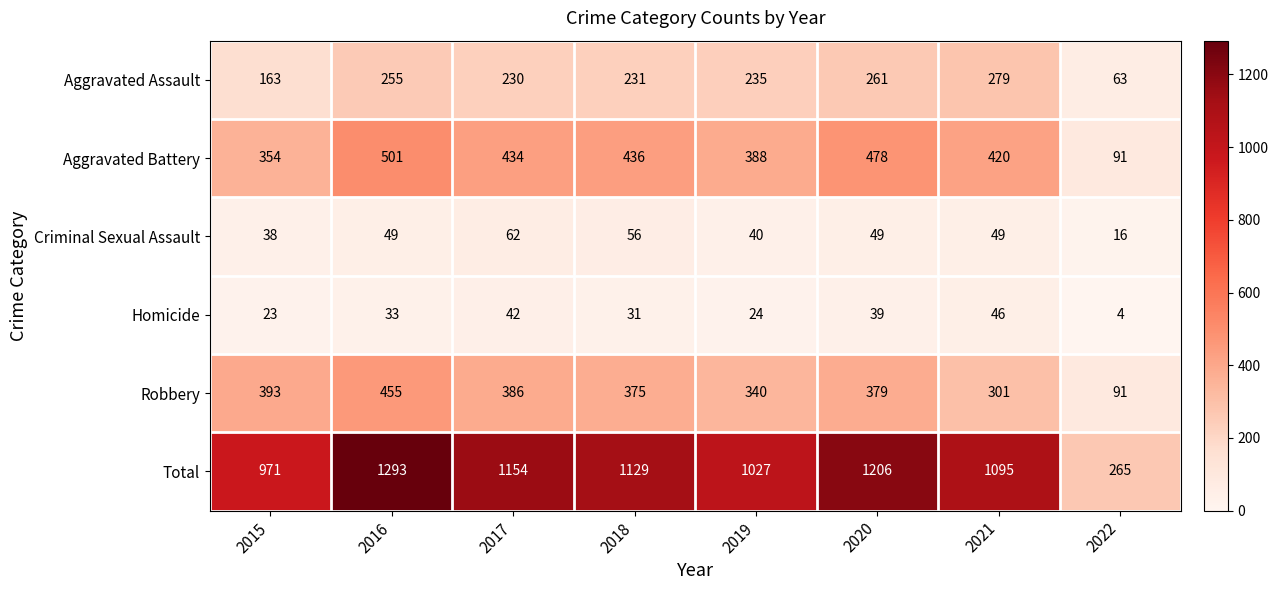

At which label does Aggravated Battery first exceed 434?

2016